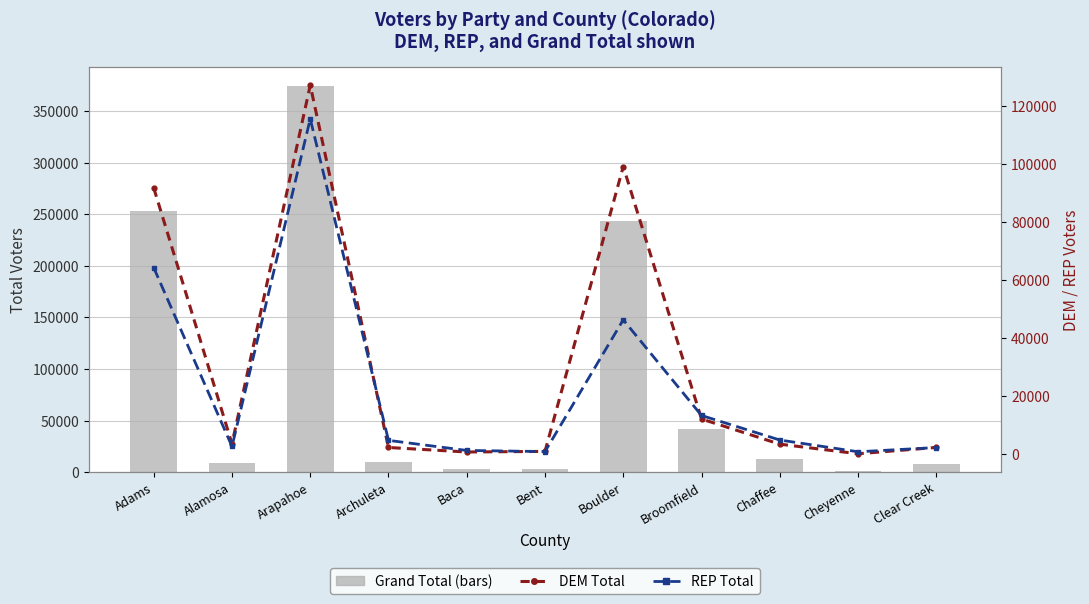

What is the sum of the DEM Total values at Cheyenne and Broomfield?

12355